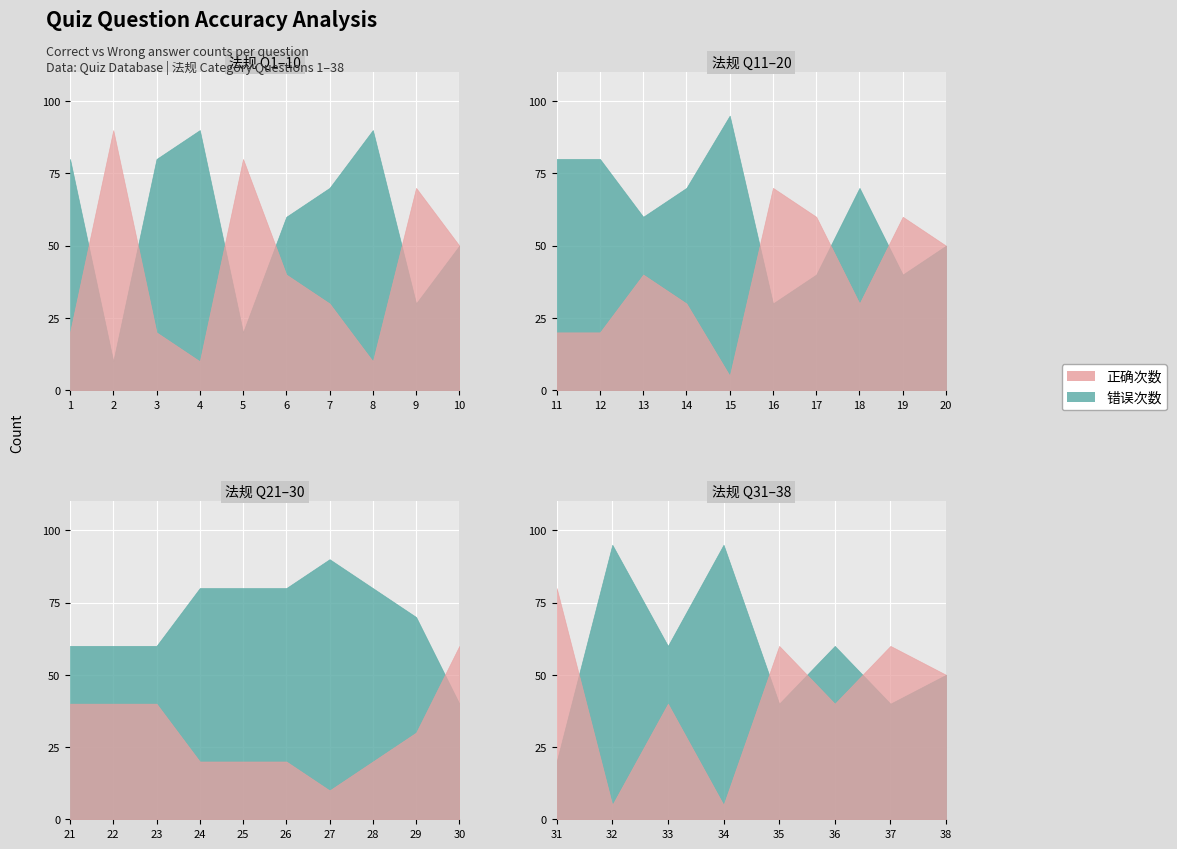

What is the difference between the 正确次数 values at 34 and 29?

25